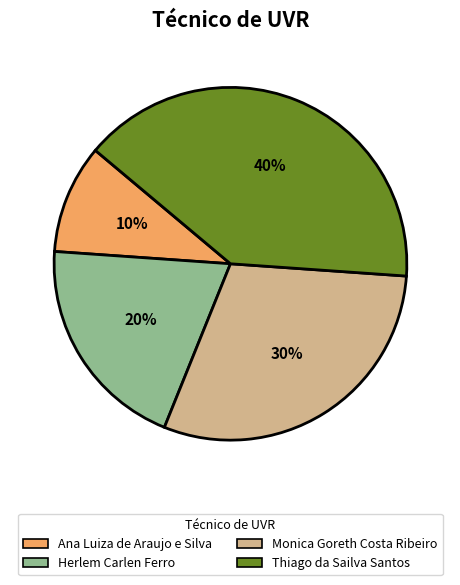

Is it true that Herlem Carlen Ferro is 20% of the pie?

True